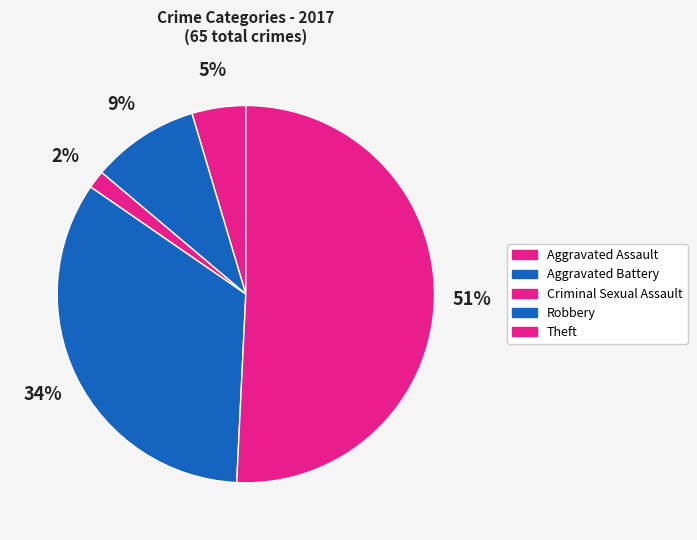

How many segments does this pie chart have?

5